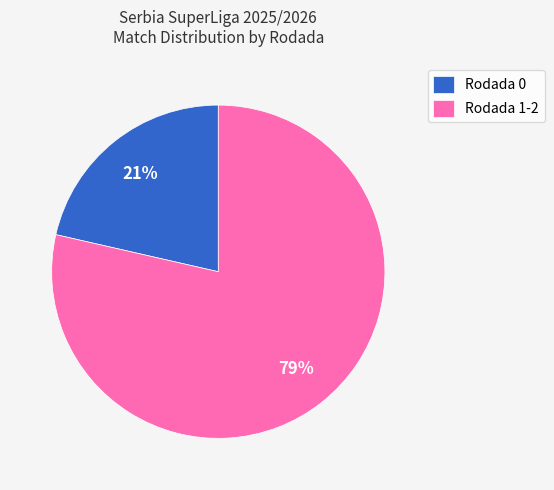

Does any single category account for the majority?

Yes